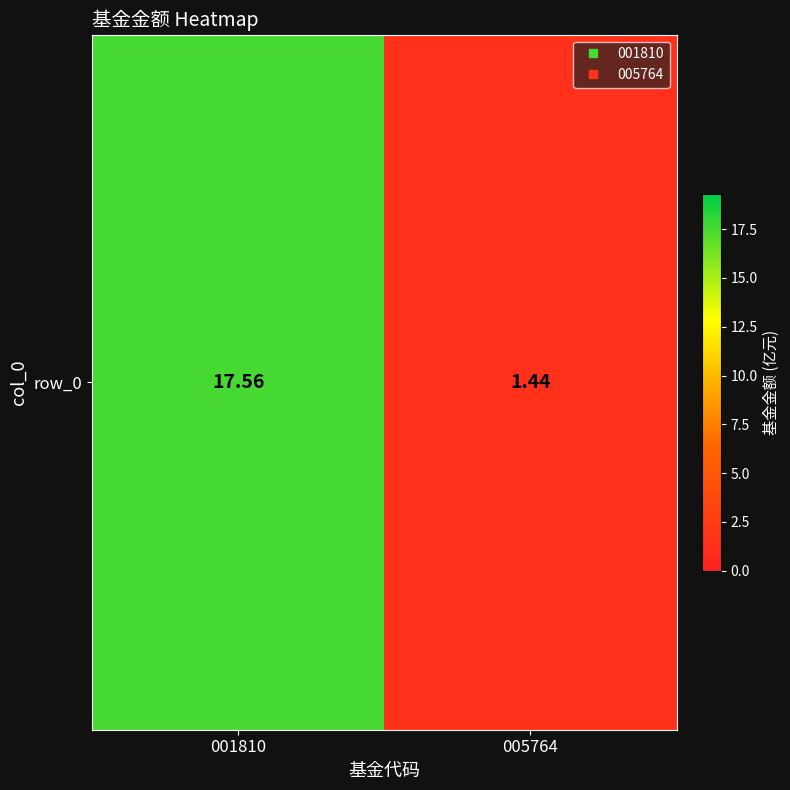

What is the greatest value displayed?

17.6